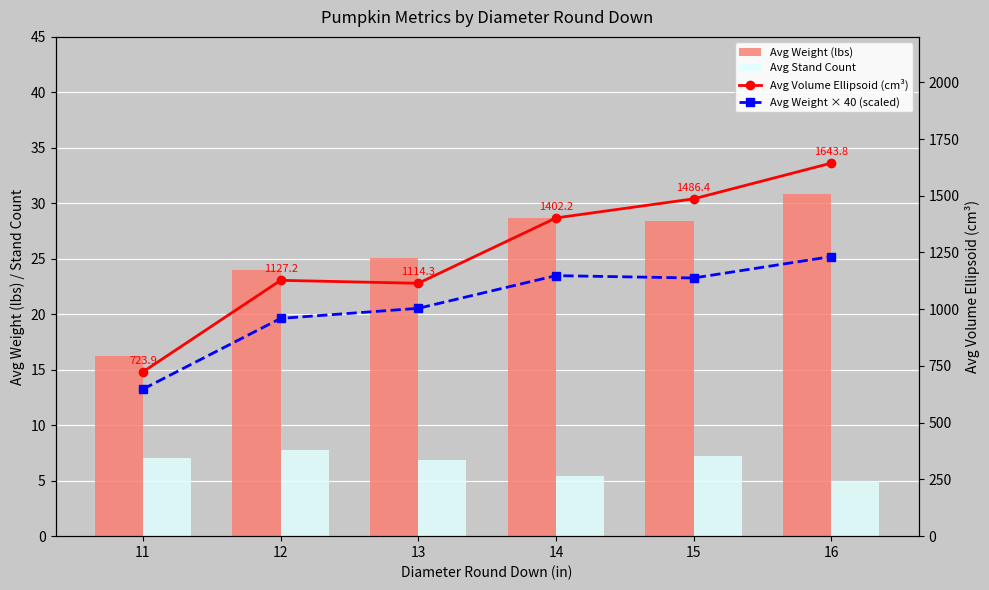

List the series in order of their peak value, highest first.

Avg Volume Ellipsoid (cm³), Avg Weight × 40 (scaled), Avg Weight (lbs), Avg Stand Count